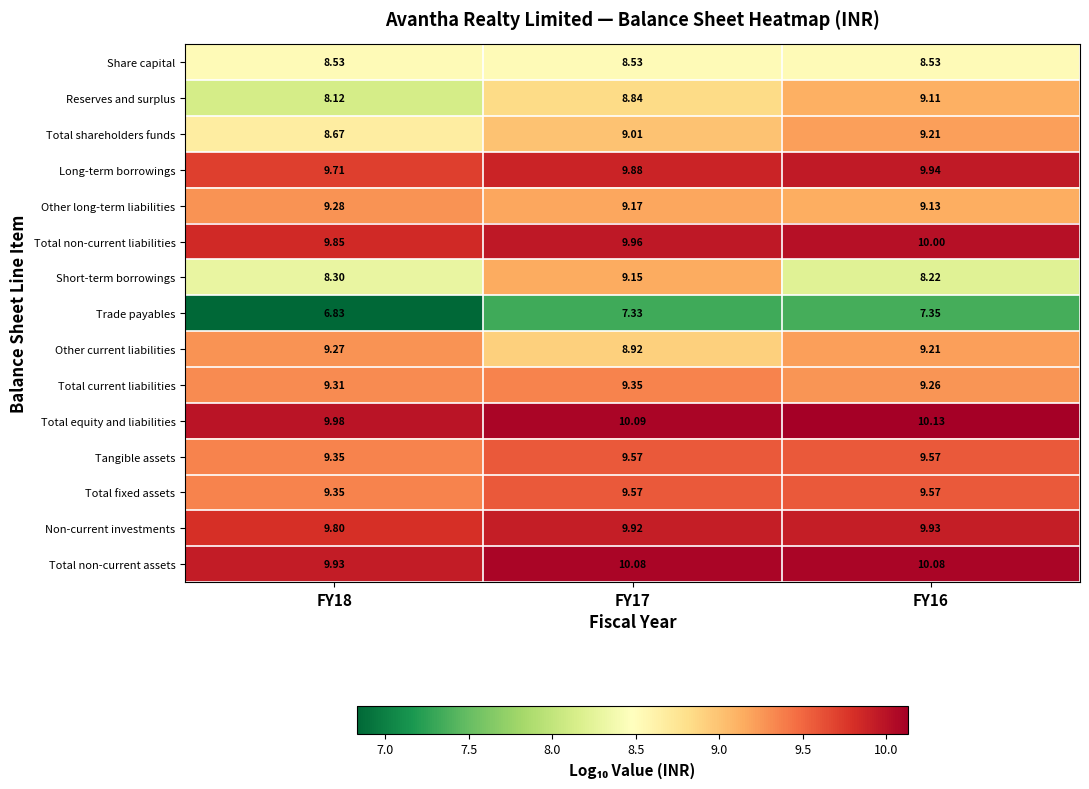

Which series has the widest spread of values?

Reserves and surplus